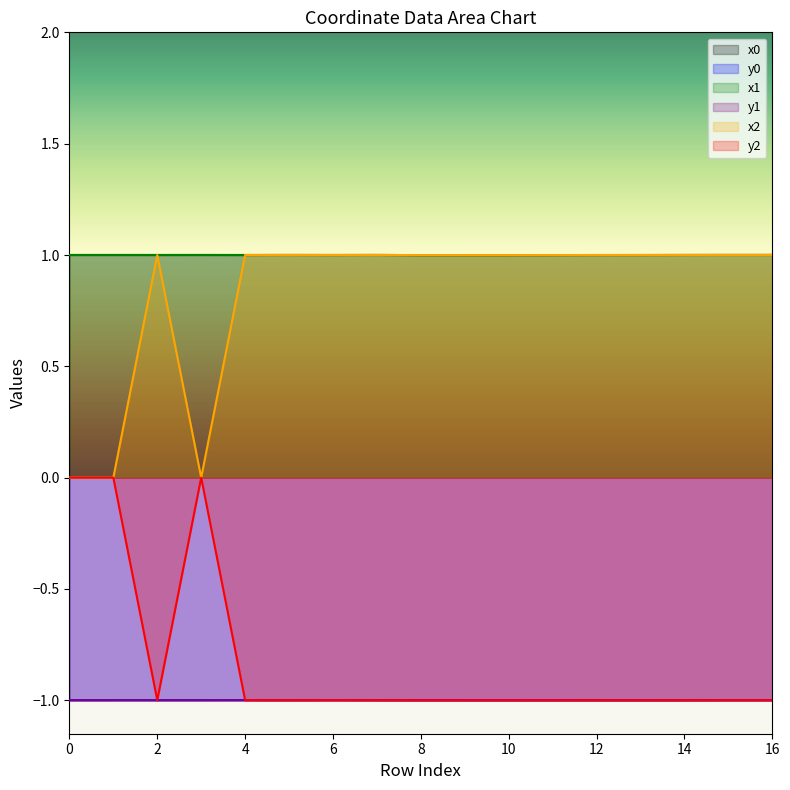

The x0 series shows 1.0 at 1. True or false?

True